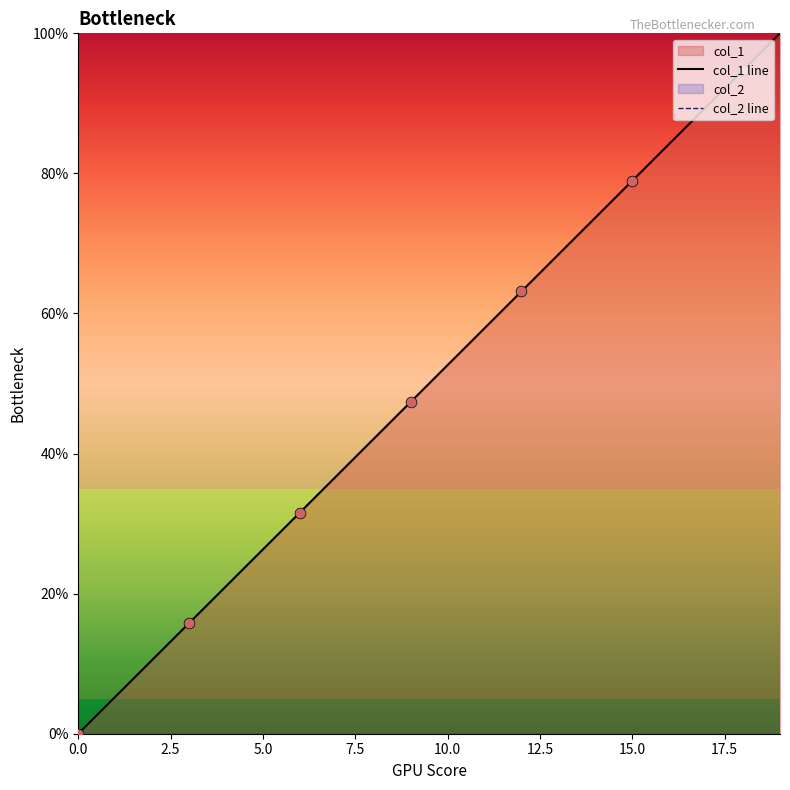

Is the value of col_2 line at 17 greater than the value of col_1 line at 17.5?

No